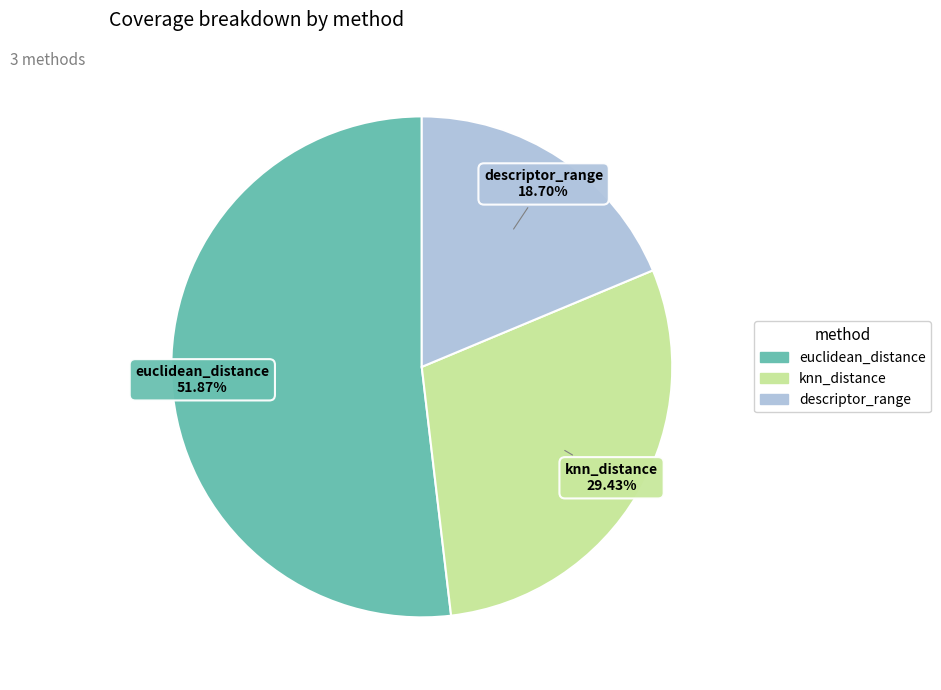

Count the number of slices in the pie.

3